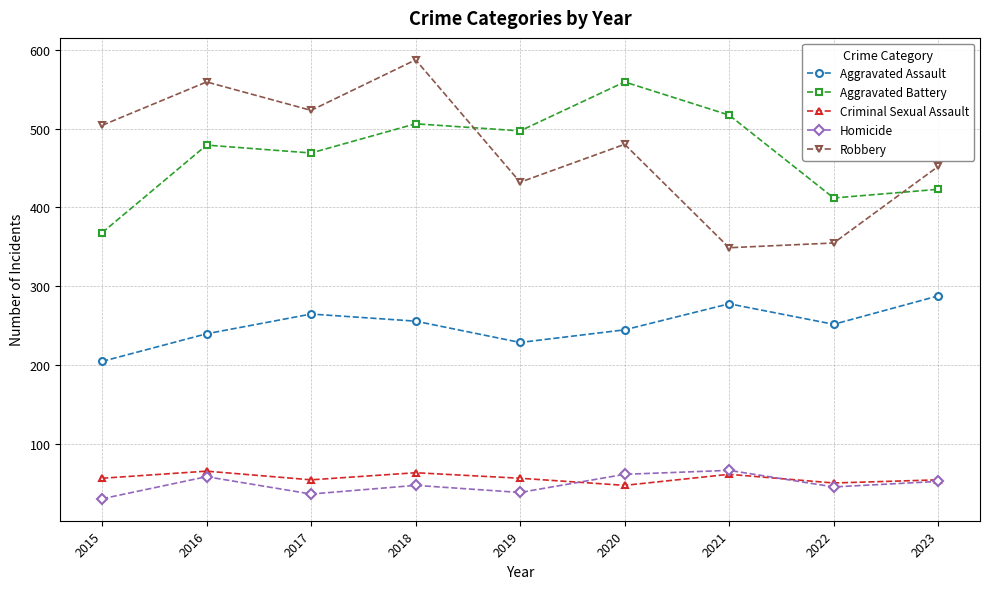

How many data points does each series have?

9